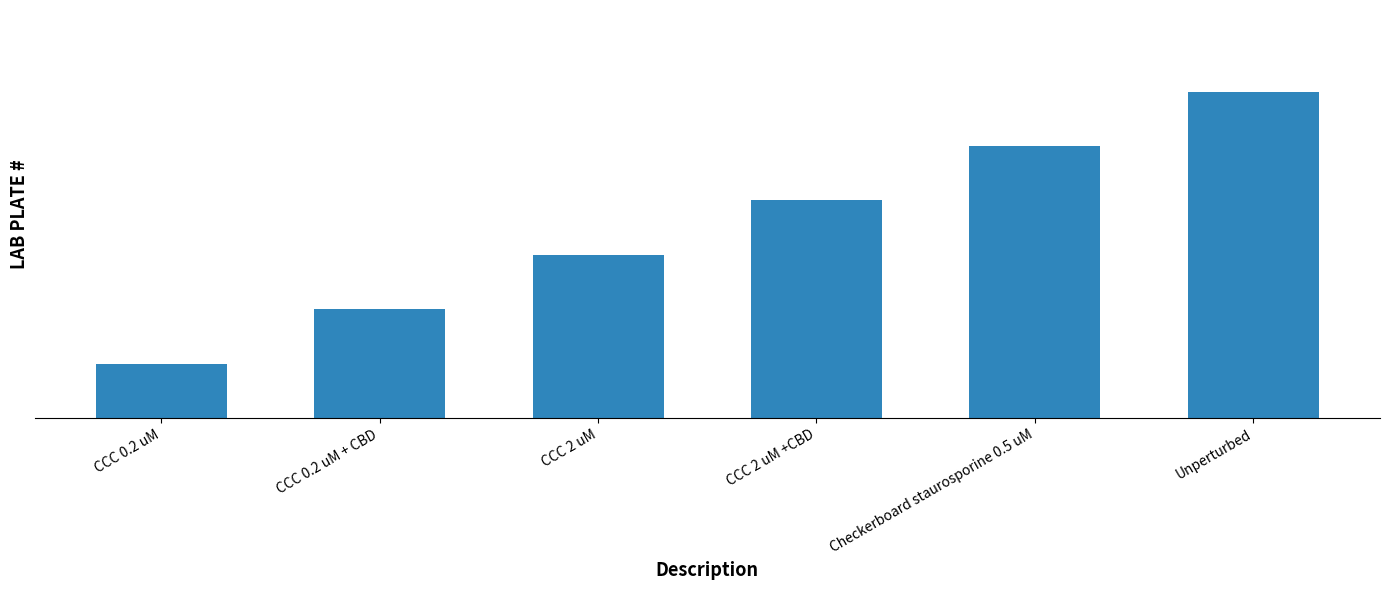

How many values are between 2 and 5?

4